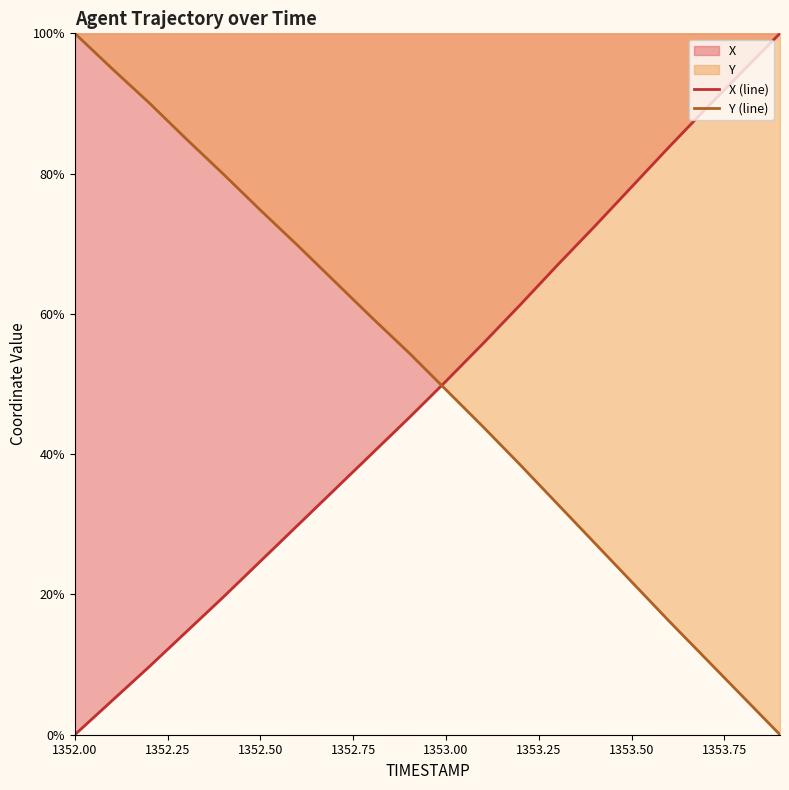

List the series in order of their peak value, highest first.

X (line), Y (line)